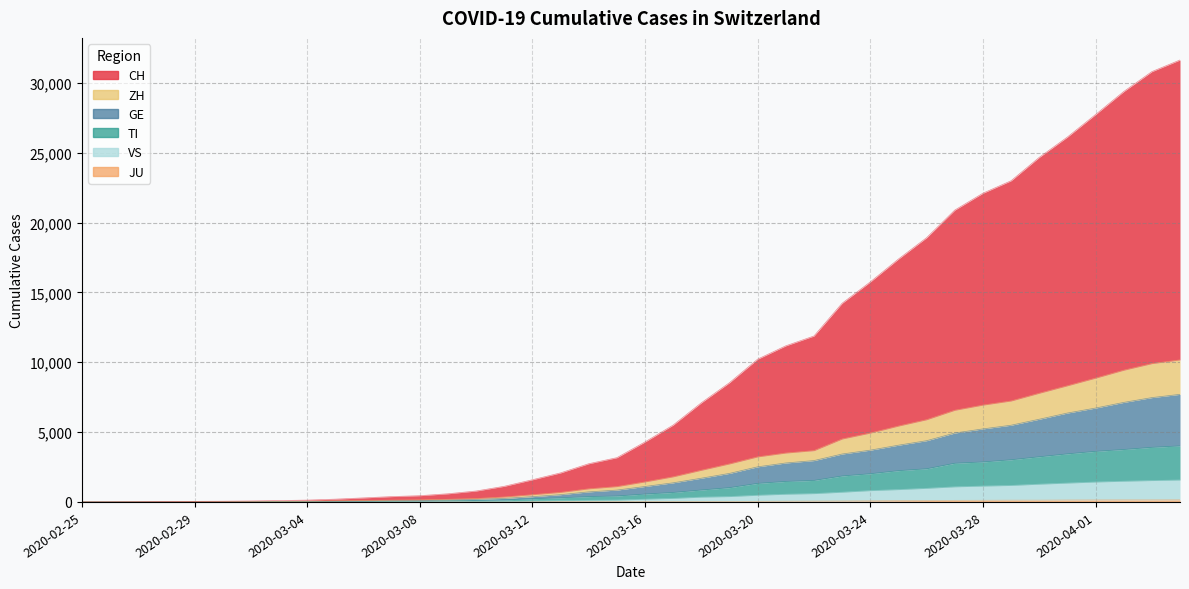

What position from the right is 2020-04-03?

2